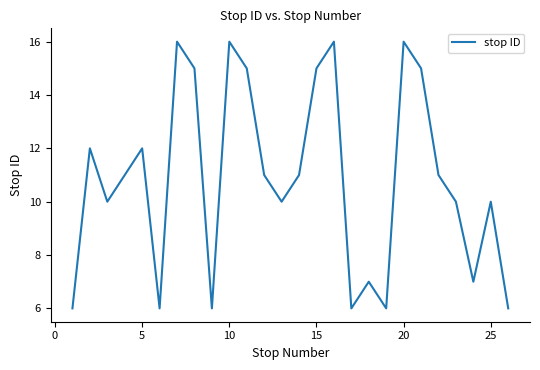

What is the average value?

11